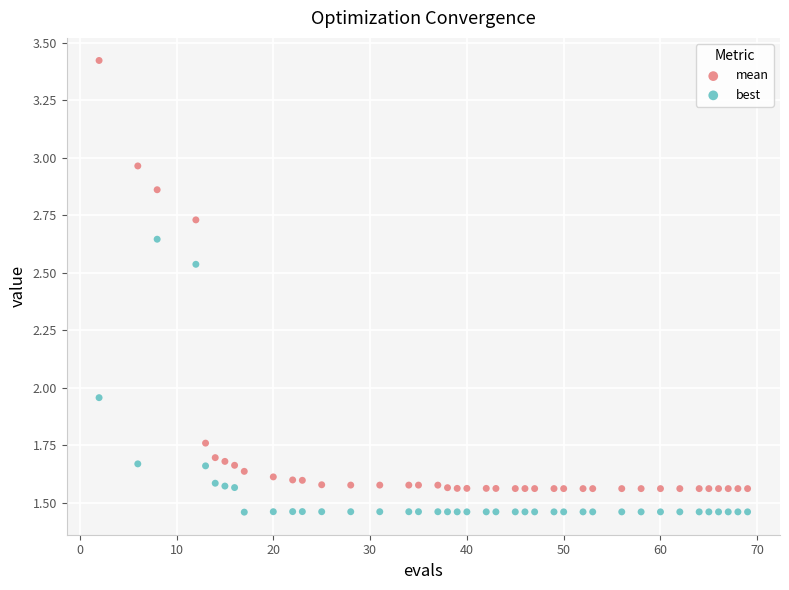

Across all data points, what is the range of X values (max minus min)?

67.0